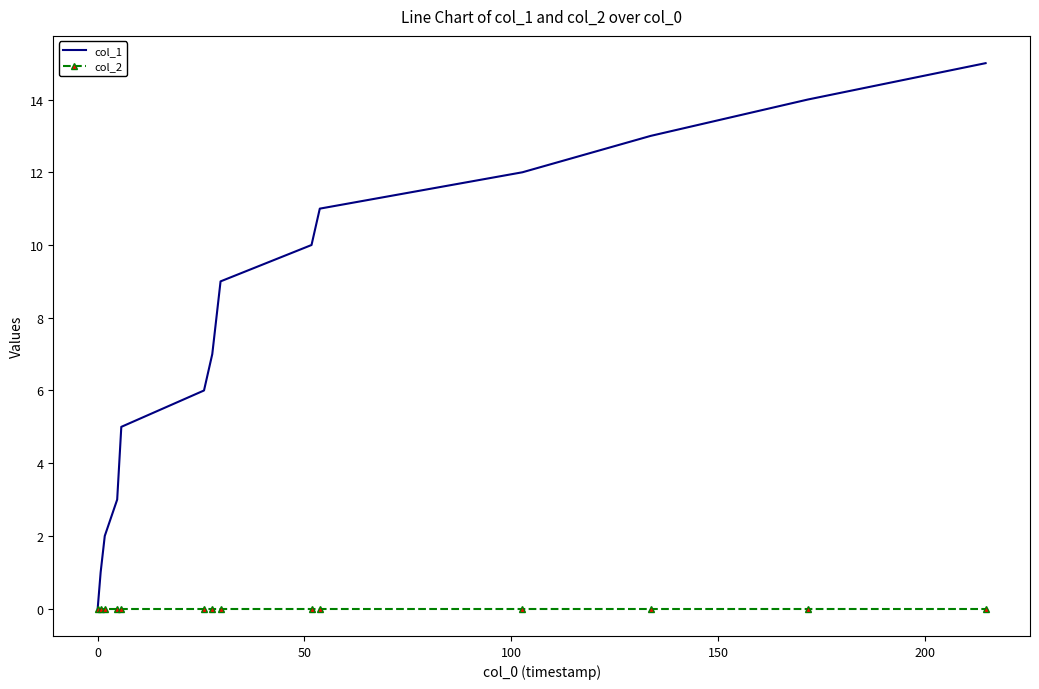

Rank the series by their average value, from lowest to highest.

col_2, col_1